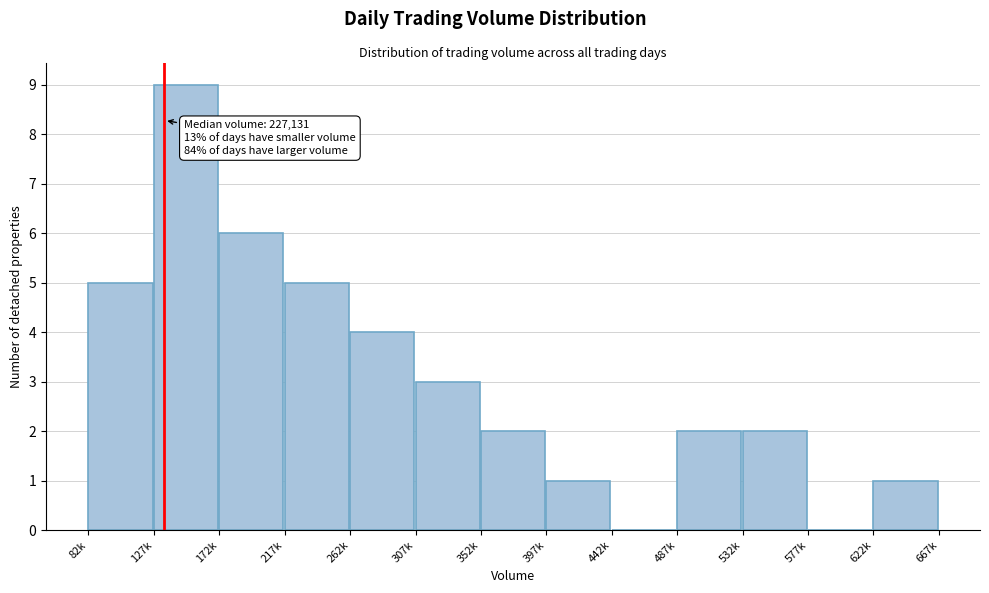

Reading left to right, extract all data points from this chart.

82k=5	127k=9	172k=6	217k=5	262k=4	307k=3	352k=2	397k=1	442k=0	487k=2	532k=2	577k=0	622k=1